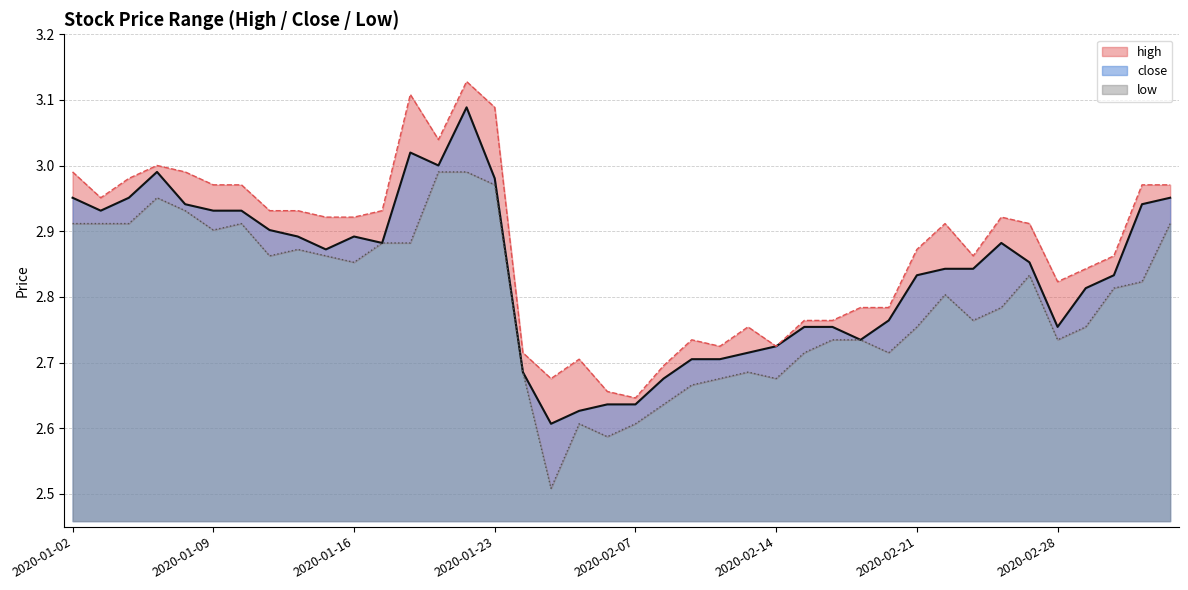

Reading left to right, transcribe all the data shown in this chart.

high: 3.0	3.0	3.0	3.0	3.0	3.0	3.0	2.9	2.9	2.9	2.9	2.9	3.1	3.0	3.1	3.1	2.7	2.7	2.7	2.7	2.6	2.7	2.7	2.7	2.8	2.7	2.8	2.8	2.8	2.8	2.9	2.9	2.9	2.9	2.9	2.8	2.8	2.9	3.0	3.0
low: 2.9	2.9	2.9	3.0	2.9	2.9	2.9	2.9	2.9	2.9	2.9	2.9	2.9	3.0	3.0	3.0	2.7	2.5	2.6	2.6	2.6	2.6	2.7	2.7	2.7	2.7	2.7	2.7	2.7	2.7	2.8	2.8	2.8	2.8	2.8	2.7	2.8	2.8	2.8	2.9
close: 3.0	2.9	3.0	3.0	2.9	2.9	2.9	2.9	2.9	2.9	2.9	2.9	3.0	3.0	3.1	3.0	2.7	2.6	2.6	2.6	2.6	2.7	2.7	2.7	2.7	2.7	2.8	2.8	2.7	2.8	2.8	2.8	2.8	2.9	2.9	2.8	2.8	2.8	2.9	3.0